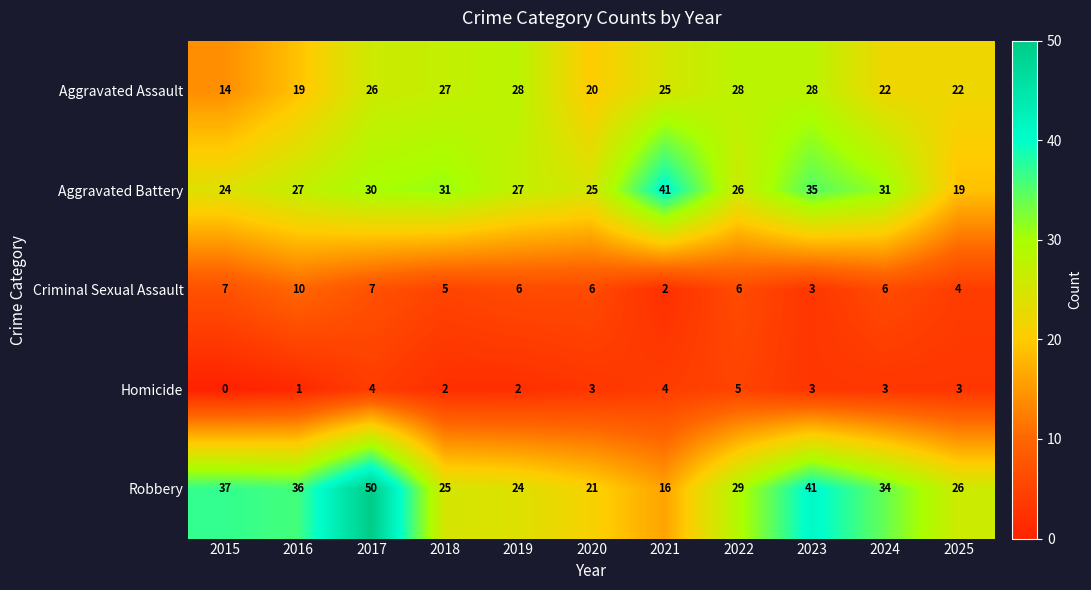

What is the average value of the Homicide series?

3